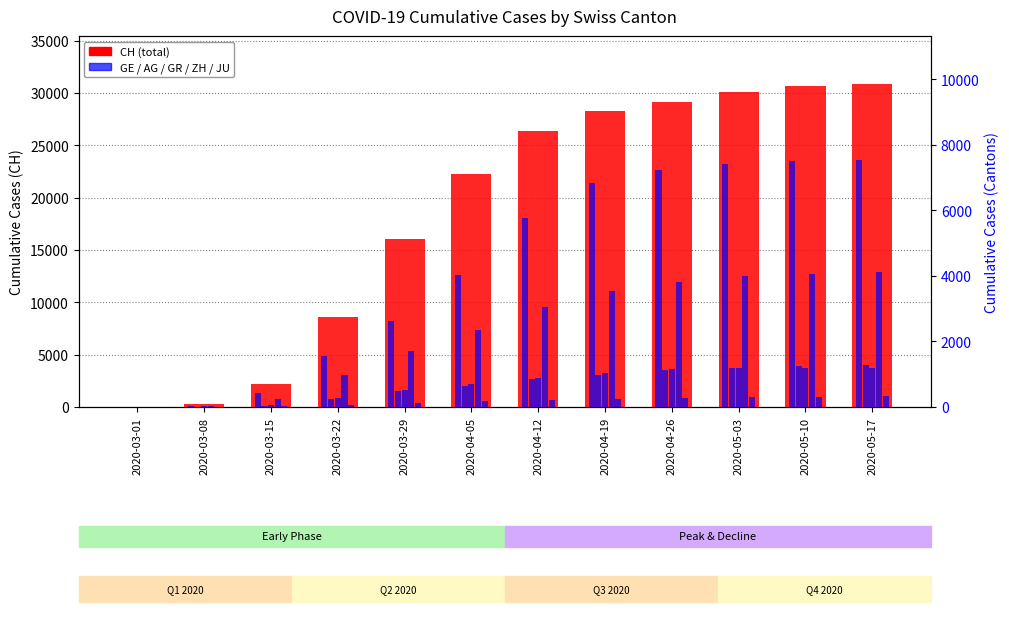

Where does the GE series first go above 5765?

2020-04-19